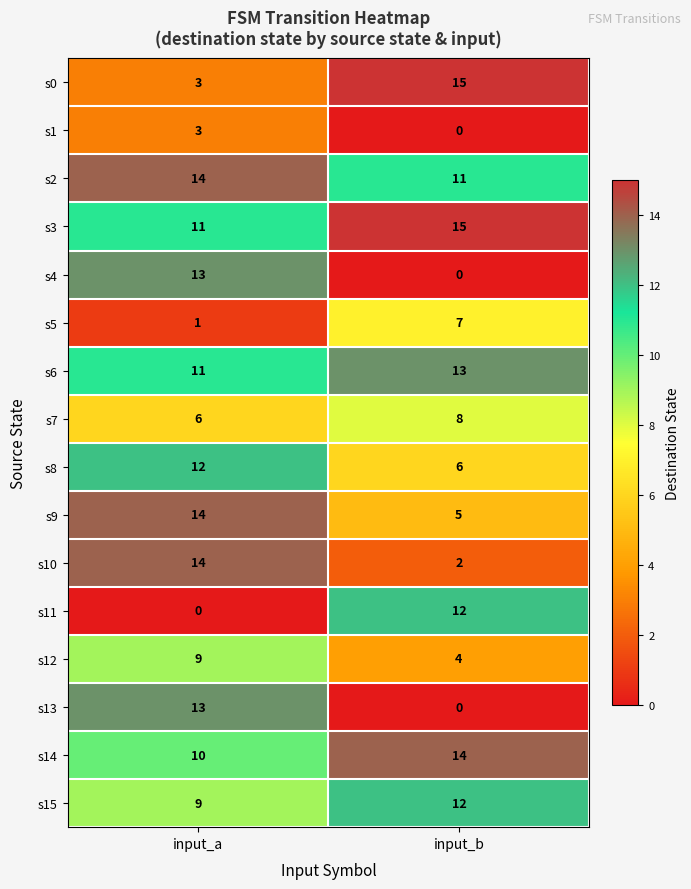

What is the sum of all s4 values?

13